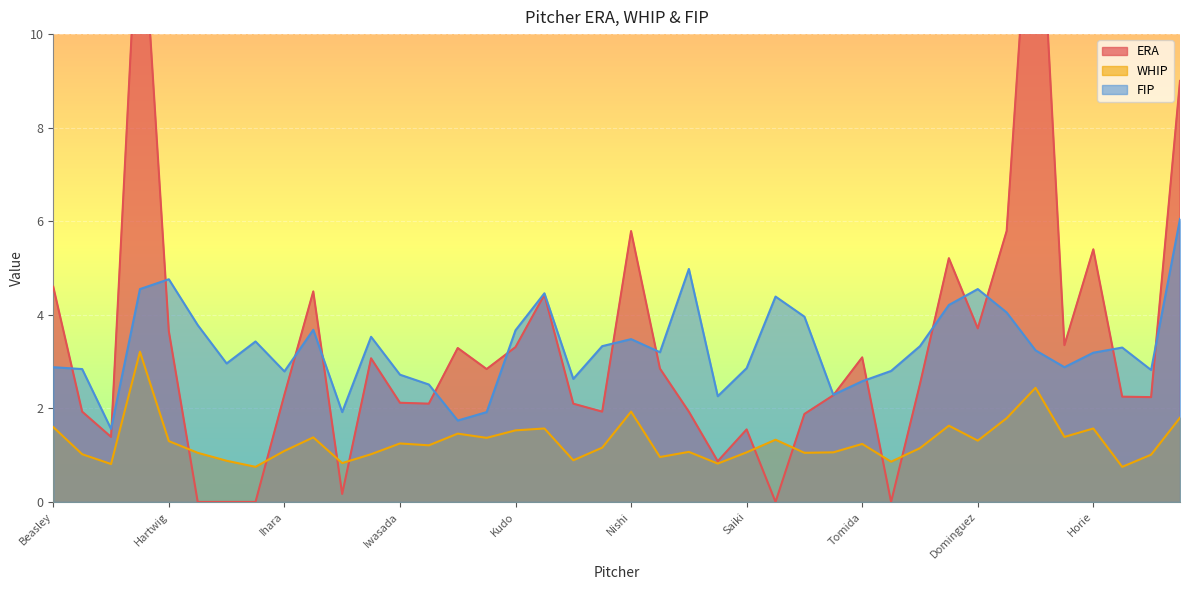

Reading left to right, extract all data points from this chart.

ERA: Beasley=4.6	Dolis=1.9	Duplantier=1.4	Guerra=13.5	Hartwig=3.6	Hatake=0.0	Hayakawa=0.0	Ibaragi=0.0	Ihara=2.3	Ishiguro=4.5	Ishii=0.2	Itoh=3.1	Iwasada=2.1	Iwazaki=2.1	Kinoshita=3.3	Kirishiki=2.8	Kudo=3.3	Mombetsu=4.4	Murakami=2.1	Nelson=1.9	Nishi=5.8	Ohtake=2.9	Okadome=1.9	Oyokawa=0.9	Saiki=1.6	Shiiba=0.0	Shimamoto=1.9	Takahashi=2.3	Tomida=3.1	Urushihara=0.0	Yuasa=2.5	Aduwa=5.2	Dominguez=3.7	Endoh=5.8	Hasebe=15.0	Hearn=3.4	Horie=5.4	Kikuchi=2.2	Kuribayashi=2.2	Masuda=9.0
WHIP: Beasley=1.6	Dolis=1.0	Duplantier=0.8	Guerra=3.2	Hartwig=1.3	Hatake=1.1	Hayakawa=0.9	Ibaragi=0.8	Ihara=1.1	Ishiguro=1.4	Ishii=0.8	Itoh=1.0	Iwasada=1.2	Iwazaki=1.2	Kinoshita=1.5	Kirishiki=1.4	Kudo=1.5	Mombetsu=1.6	Murakami=0.9	Nelson=1.2	Nishi=1.9	Ohtake=1.0	Okadome=1.1	Oyokawa=0.8	Saiki=1.1	Shiiba=1.3	Shimamoto=1.1	Takahashi=1.1	Tomida=1.2	Urushihara=0.9	Yuasa=1.1	Aduwa=1.6	Dominguez=1.3	Endoh=1.8	Hasebe=2.4	Hearn=1.4	Horie=1.6	Kikuchi=0.8	Kuribayashi=1.0	Masuda=1.8
FIP: Beasley=2.9	Dolis=2.8	Duplantier=1.6	Guerra=4.5	Hartwig=4.8	Hatake=3.8	Hayakawa=3.0	Ibaragi=3.4	Ihara=2.8	Ishiguro=3.7	Ishii=1.9	Itoh=3.5	Iwasada=2.7	Iwazaki=2.5	Kinoshita=1.7	Kirishiki=1.9	Kudo=3.7	Mombetsu=4.5	Murakami=2.6	Nelson=3.3	Nishi=3.5	Ohtake=3.2	Okadome=5.0	Oyokawa=2.3	Saiki=2.9	Shiiba=4.4	Shimamoto=4.0	Takahashi=2.3	Tomida=2.6	Urushihara=2.8	Yuasa=3.3	Aduwa=4.2	Dominguez=4.5	Endoh=4.0	Hasebe=3.2	Hearn=2.9	Horie=3.2	Kikuchi=3.3	Kuribayashi=2.8	Masuda=6.0